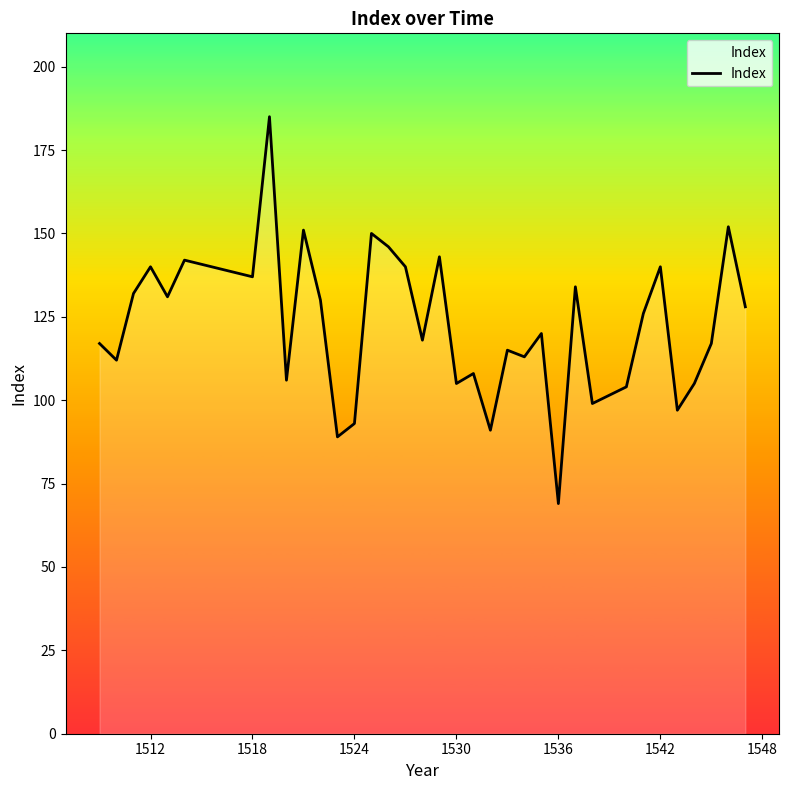

What is the difference between the maximum and minimum values?

116